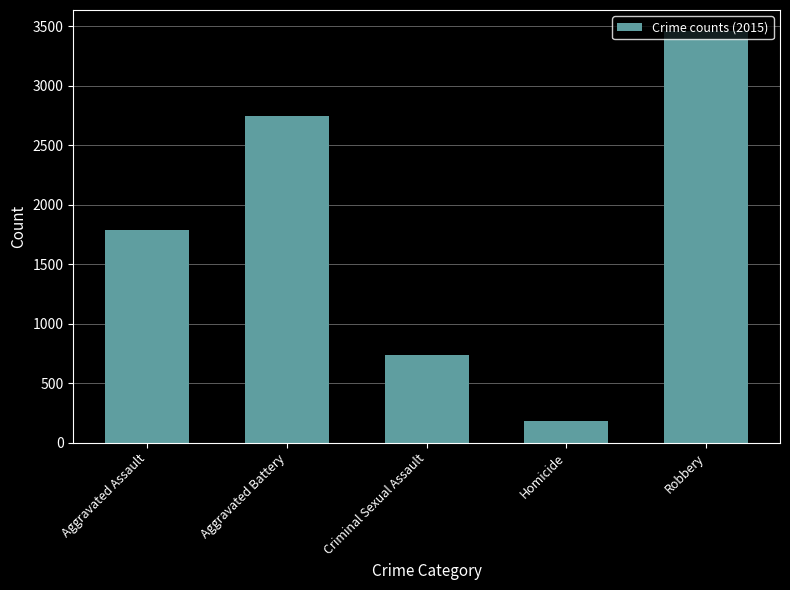

Reading right to left, list all the values displayed in this chart.

Robbery=3465	Homicide=179	Criminal Sexual Assault=738	Aggravated Battery=2743	Aggravated Assault=1791